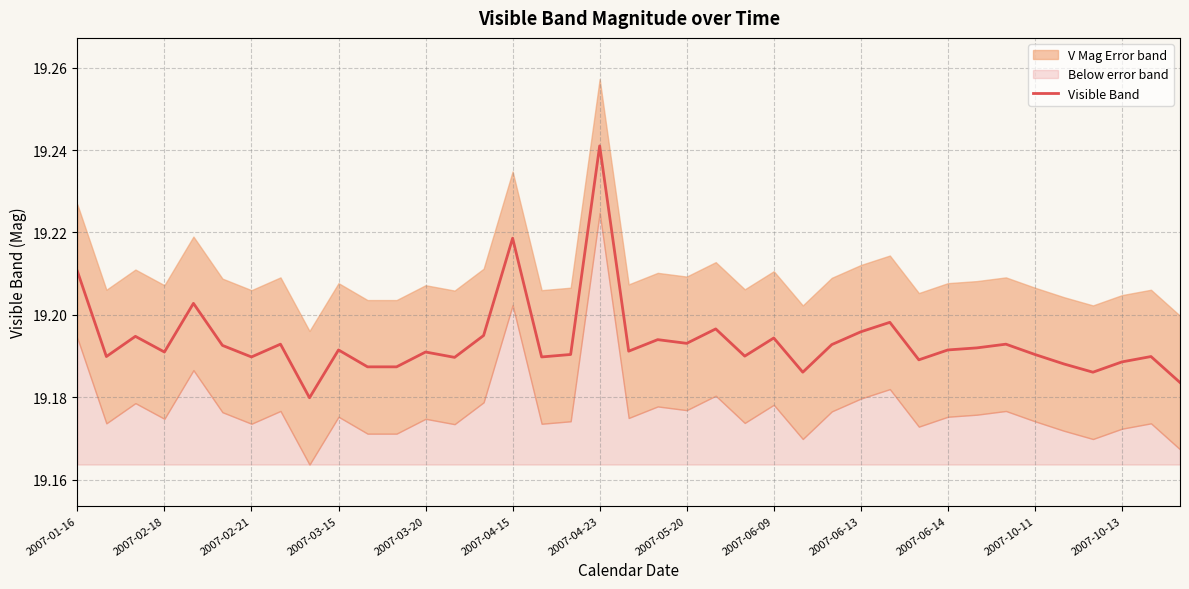

Reading left to right, what are all the values shown in this chart?

19.2	19.2	19.2	19.2	19.2	19.2	19.2	19.2	19.2	19.2	19.2	19.2	19.2	19.2	19.2	19.2	19.2	19.2	19.2	19.2	19.2	19.2	19.2	19.2	19.2	19.2	19.2	19.2	19.2	19.2	19.2	19.2	19.2	19.2	19.2	19.2	19.2	19.2	19.2